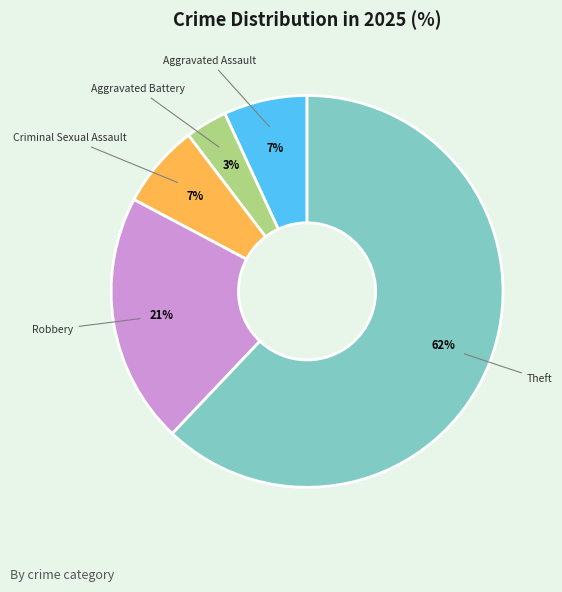

Count the number of slices in the pie.

5